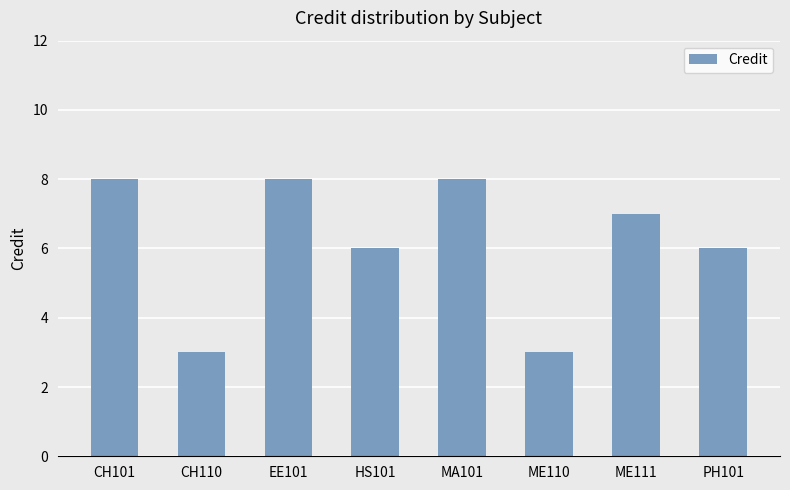

What position from the right is PH101?

1